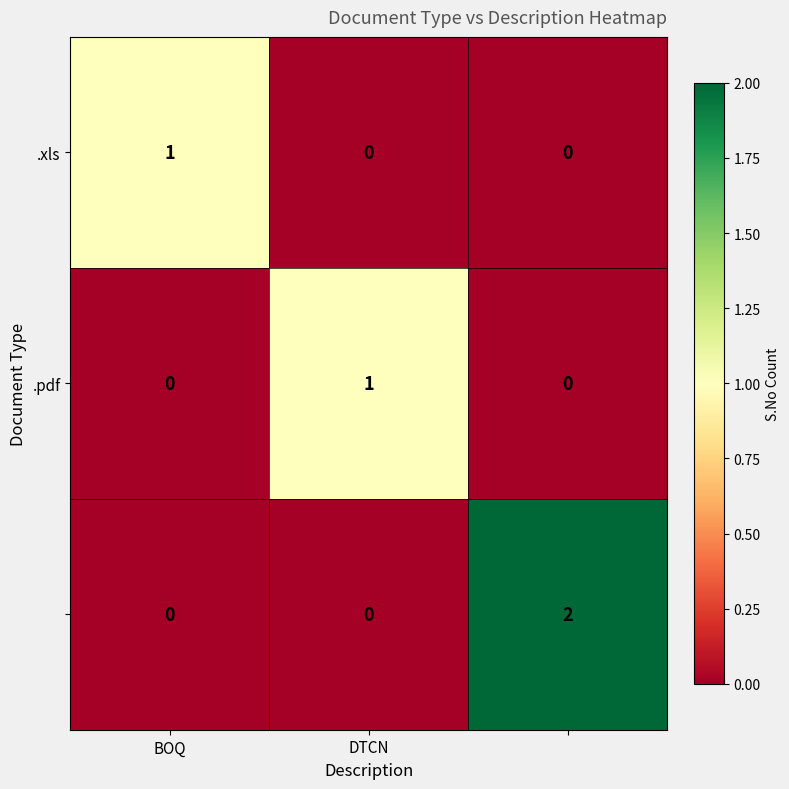

How many categories are shown in the chart?

3